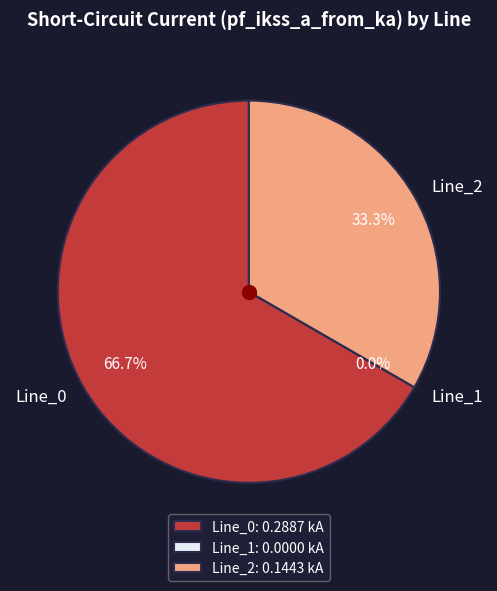

Does any single category account for the majority?

Yes